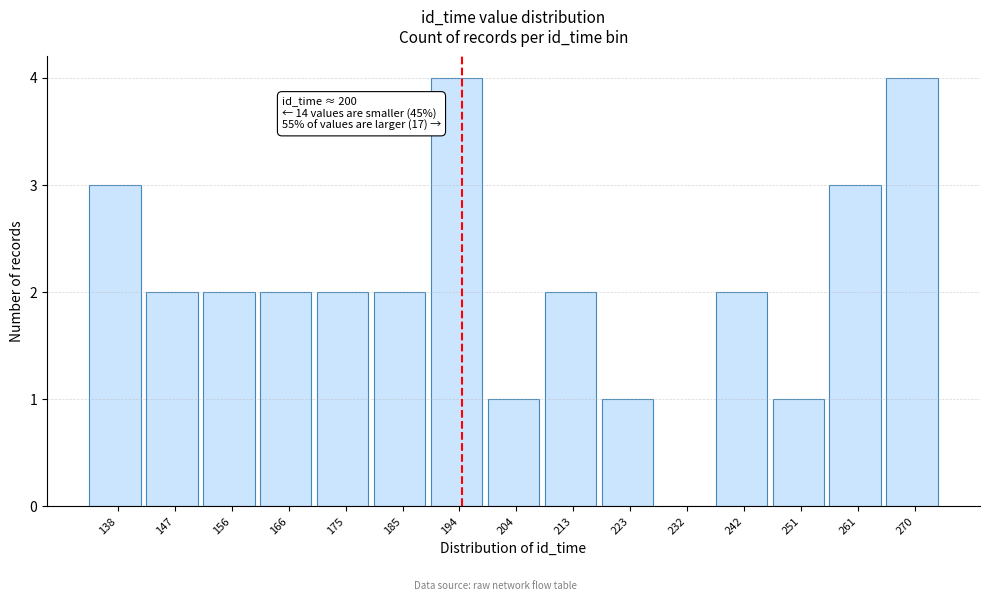

Reading left to right, extract all data points from this chart.

138=3	147=2	156=2	166=2	175=2	185=2	194=4	204=1	213=2	223=1	232=0	242=2	251=1	261=3	270=4